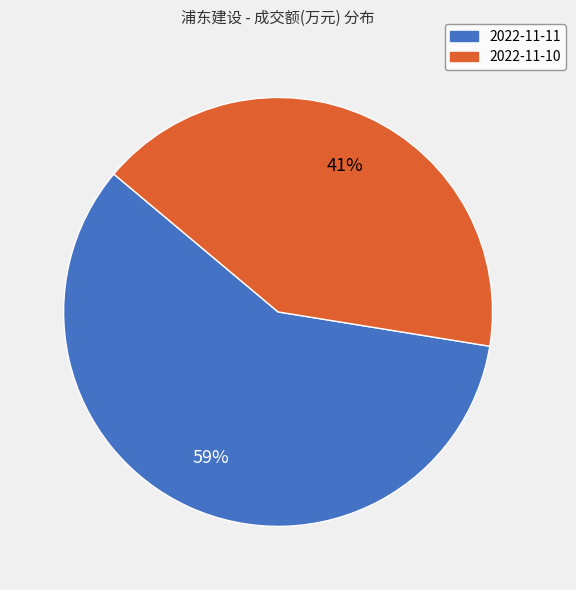

To the nearest percent, what is the average slice percentage?

50%